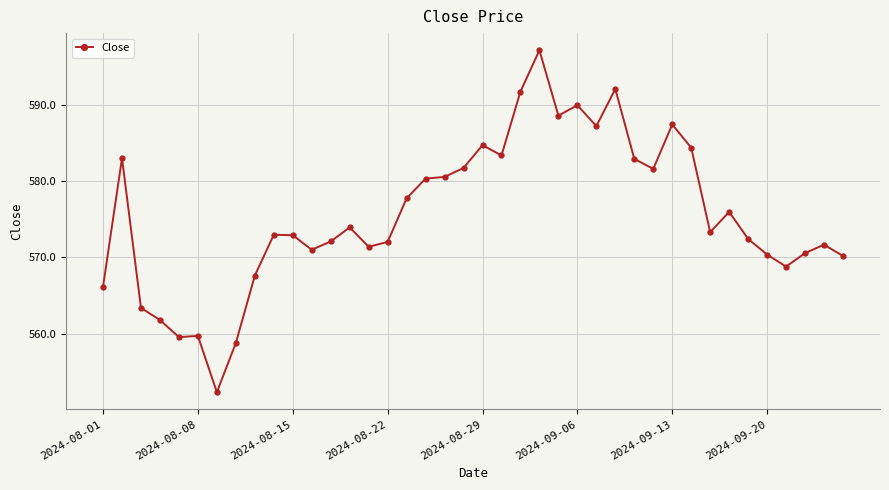

What is the value of the 26th point from the left?

590.0